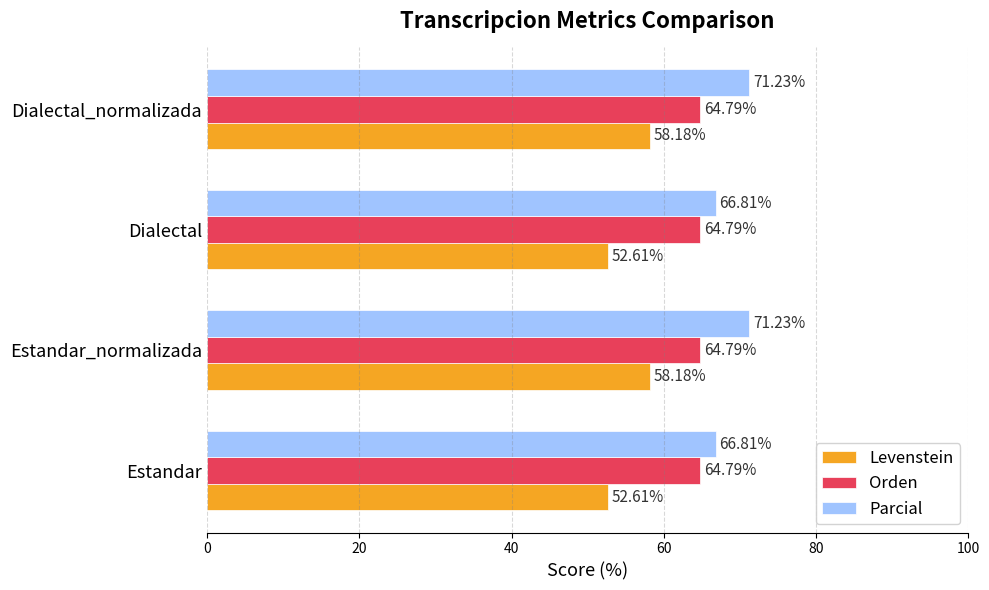

Which series has the largest total across all categories?

Parcial